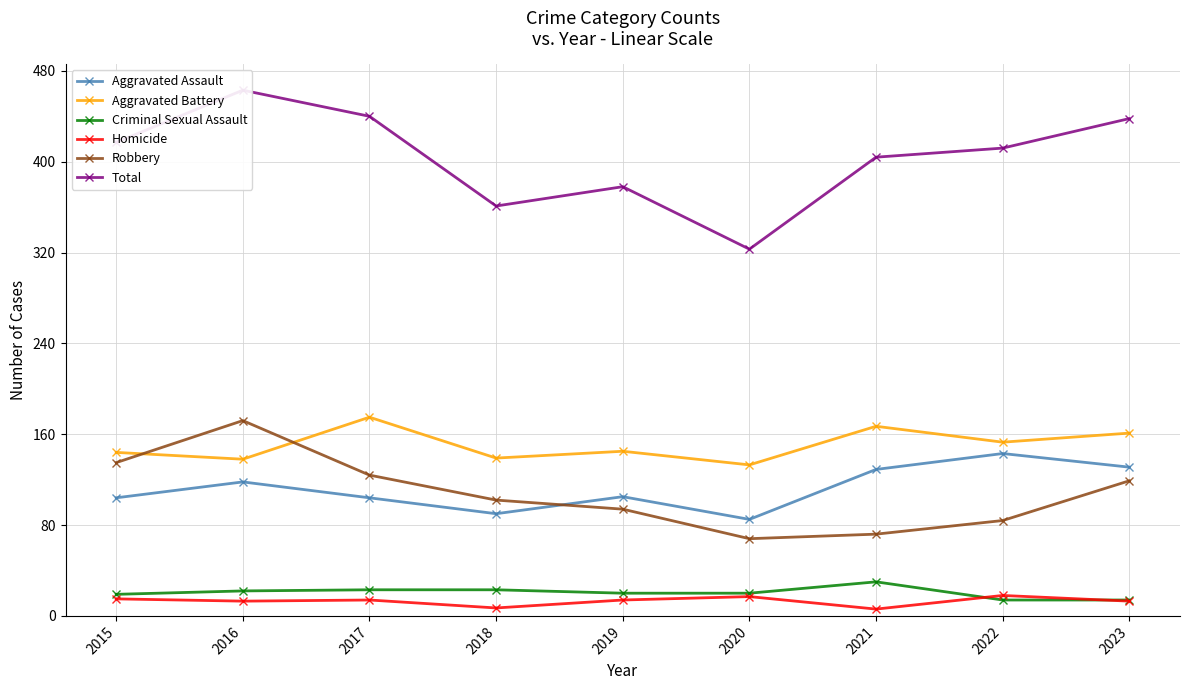

Reading right to left, extract all data points from this chart.

Aggravated Assault: 2023=131	2022=143	2021=129	2020=85	2019=105	2018=90	2017=104	2016=118	2015=104
Aggravated Battery: 2023=161	2022=153	2021=167	2020=133	2019=145	2018=139	2017=175	2016=138	2015=144
Criminal Sexual Assault: 2023=14	2022=14	2021=30	2020=20	2019=20	2018=23	2017=23	2016=22	2015=19
Homicide: 2023=13	2022=18	2021=6	2020=17	2019=14	2018=7	2017=14	2016=13	2015=15
Robbery: 2023=119	2022=84	2021=72	2020=68	2019=94	2018=102	2017=124	2016=172	2015=135
Total: 2023=438	2022=412	2021=404	2020=323	2019=378	2018=361	2017=440	2016=463	2015=417